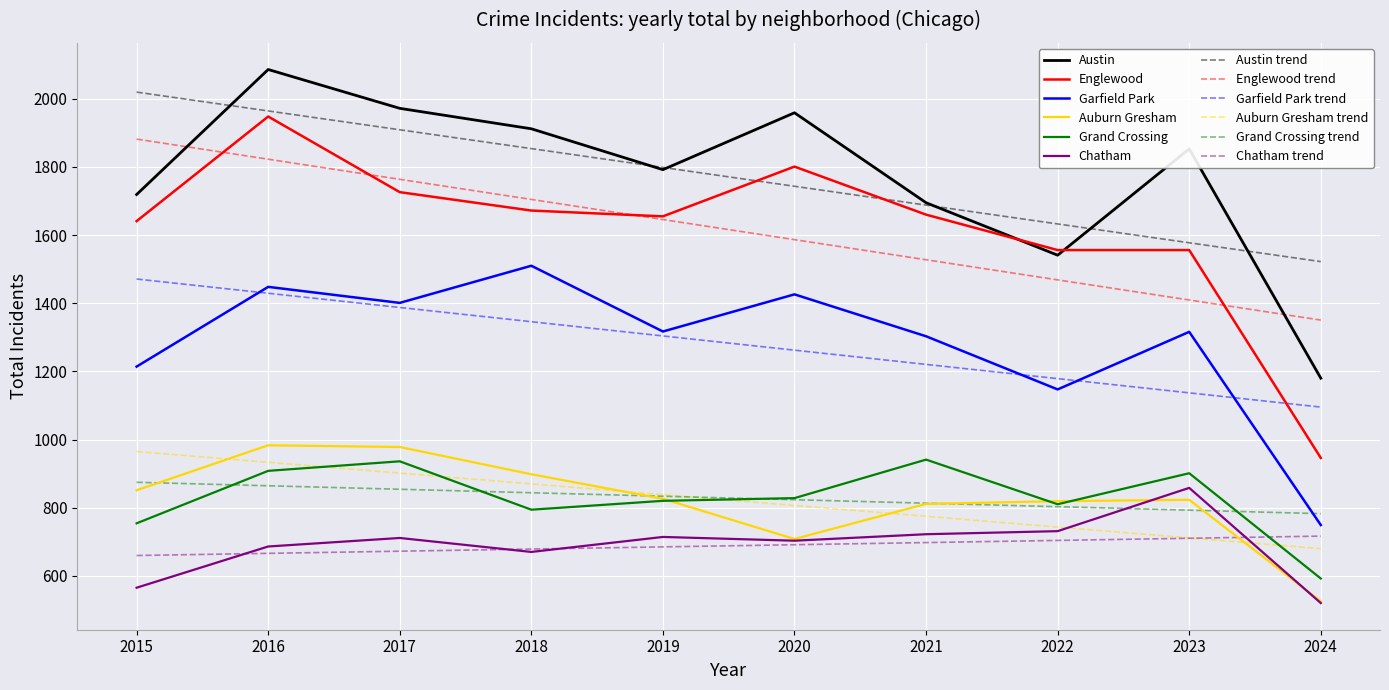

Is it true that Austin trend equals 2019.7 at 2015?

True